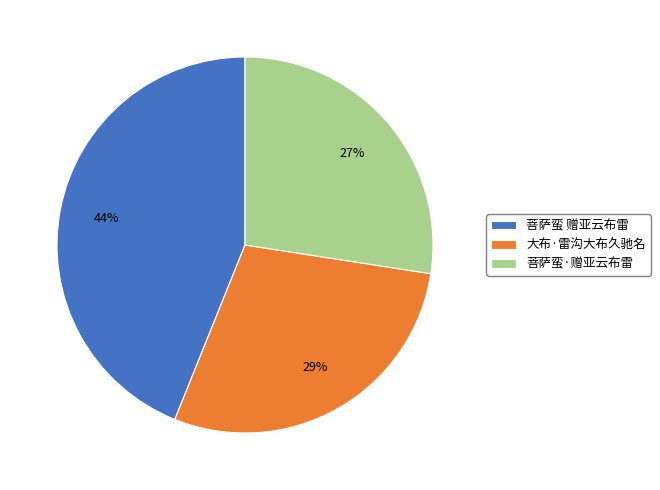

How many slices are in this pie chart?

3